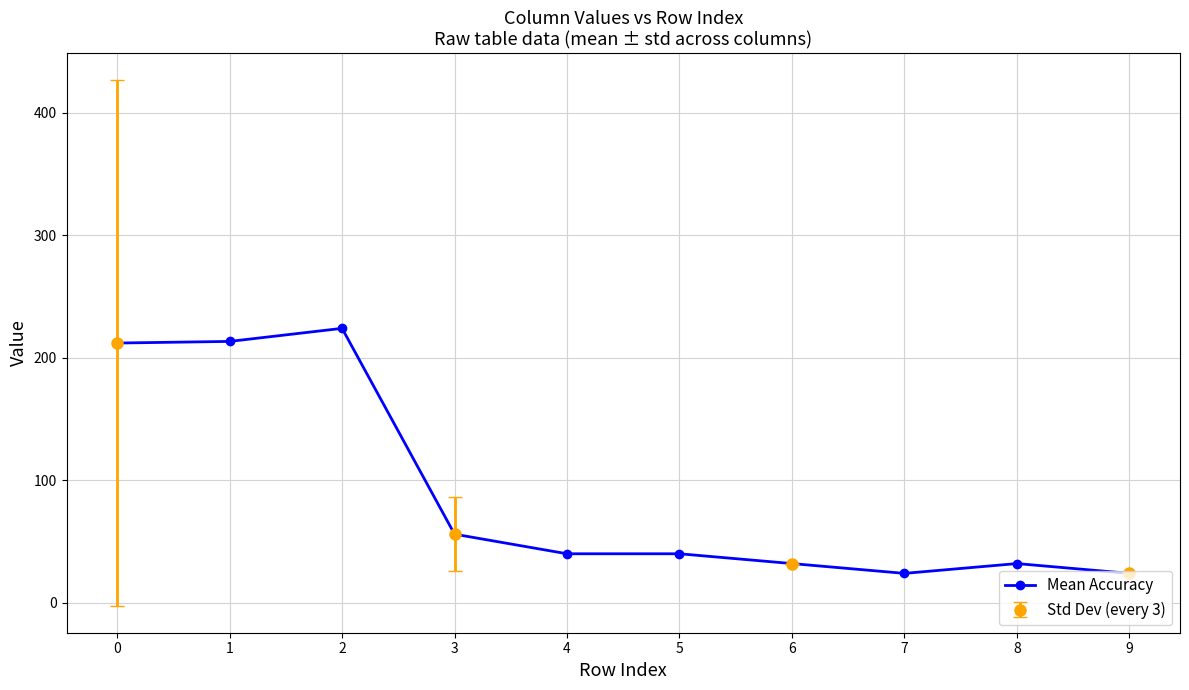

What is the sum of the values at 3 and 4?

96.0